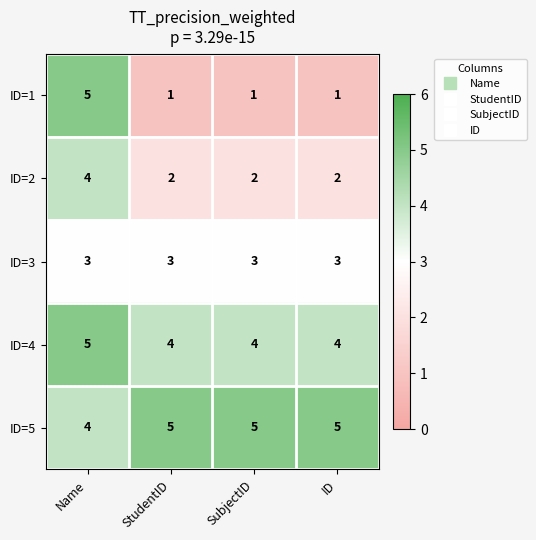

At how many categories does at least one series exceed 2?

4